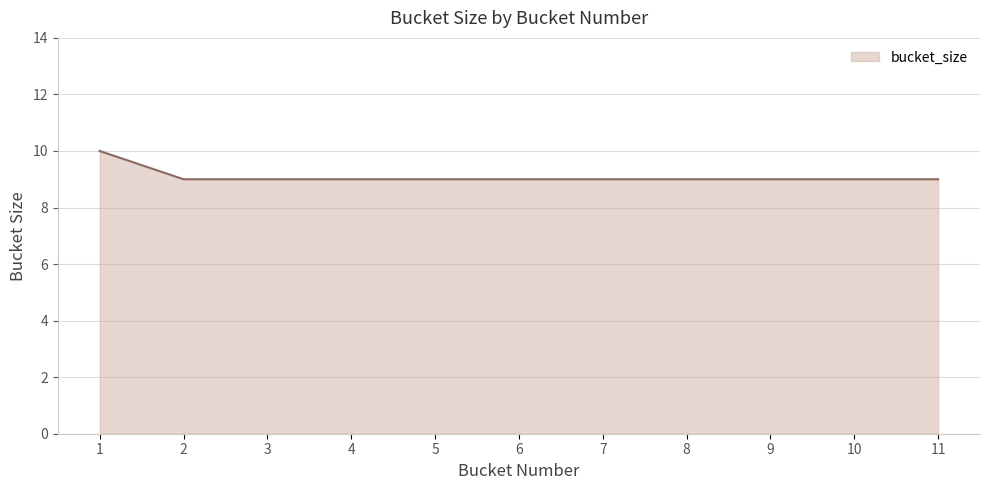

Approximately how many times larger is the value at 6 compared to 4?

1.0